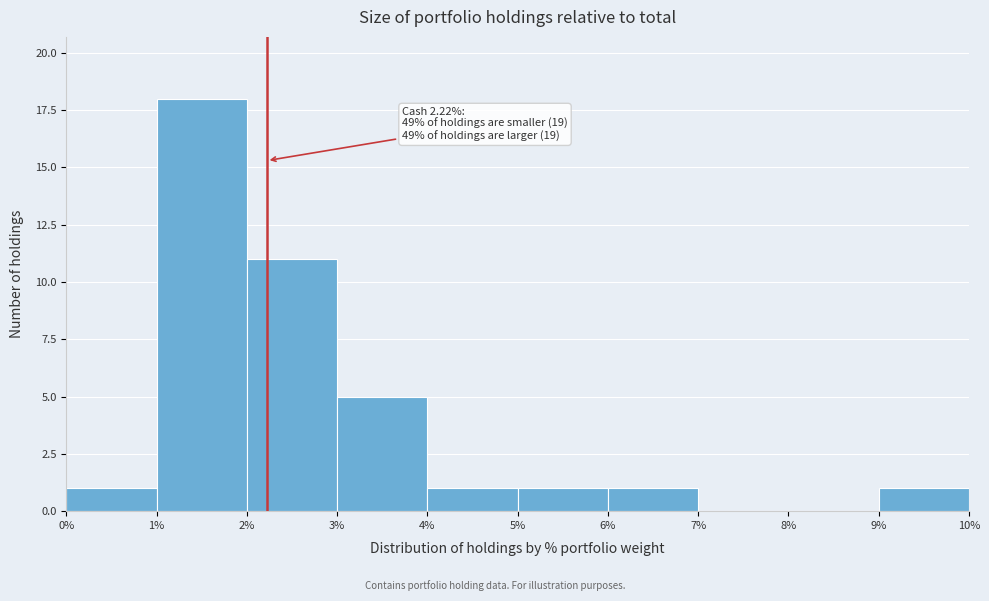

Over which range of the x-axis is the bar tallest?

1% to 2%